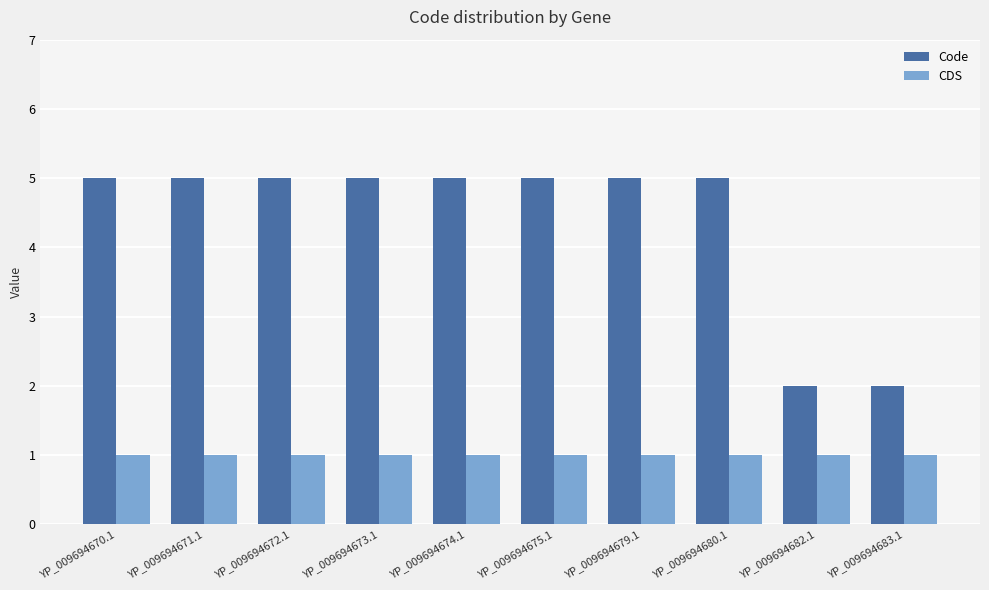

Which series has the largest total across all categories?

Code